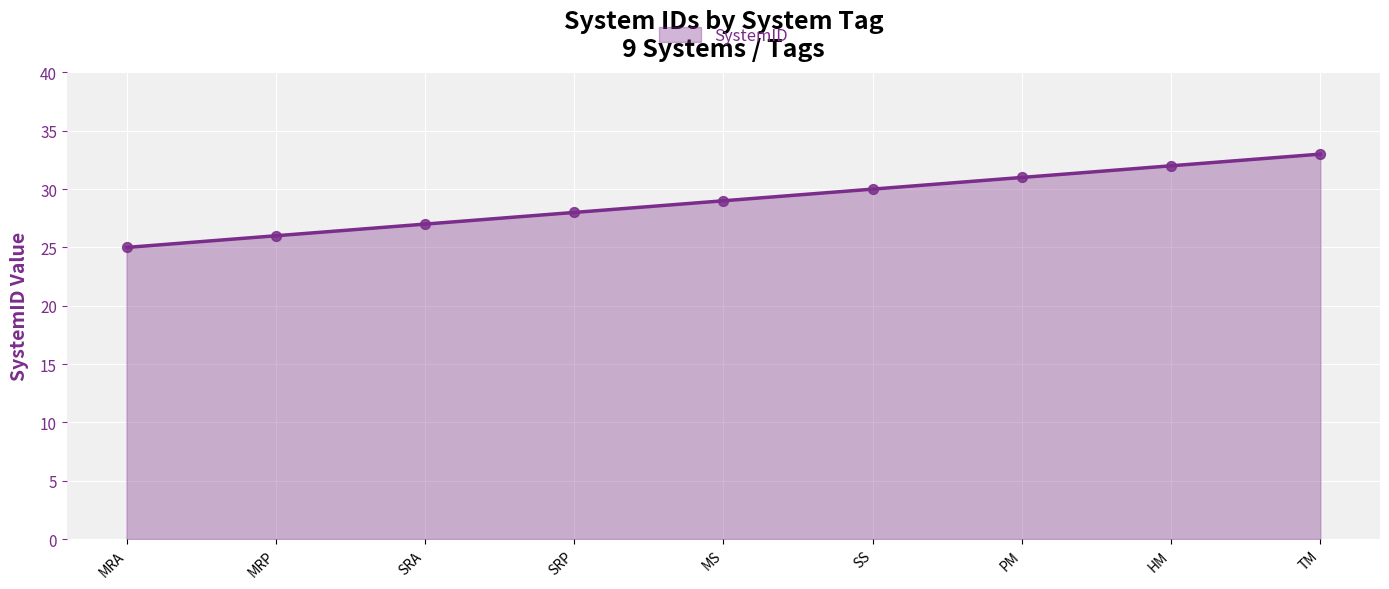

Between MS and MRA, which is larger?

MS